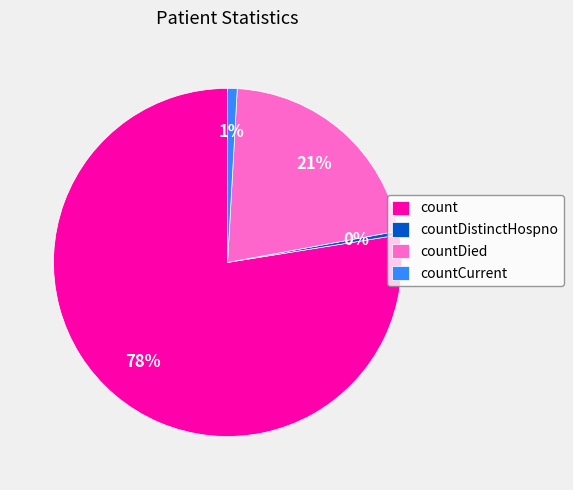

What is the majority slice?

count